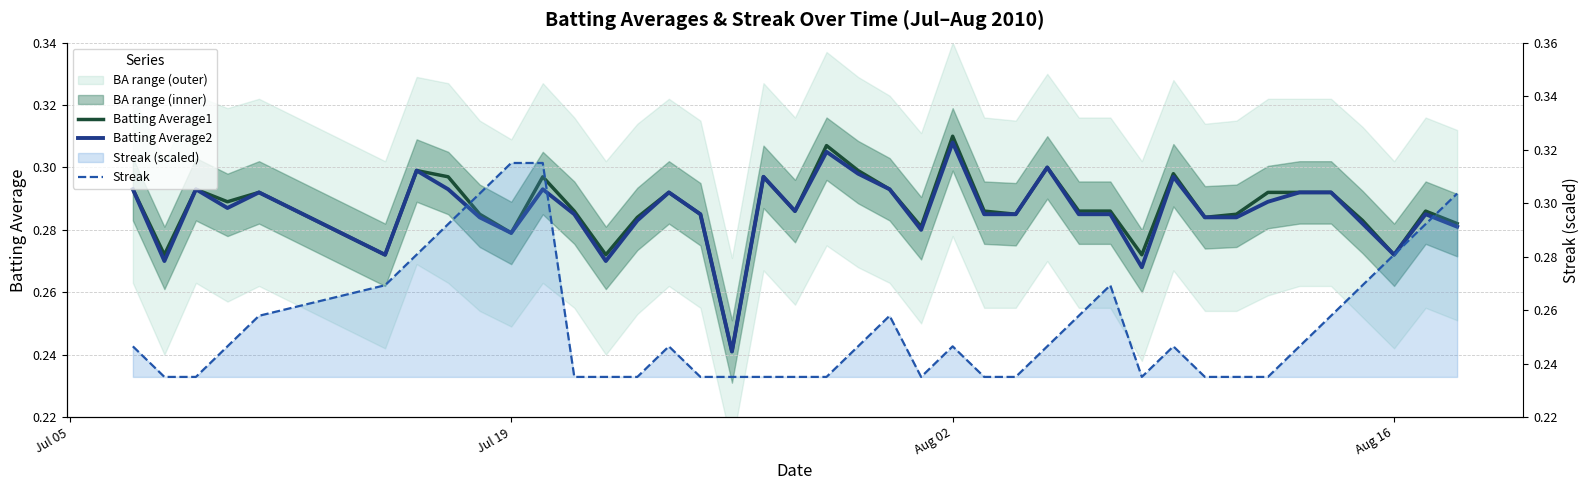

Is the value of Streak at 29 greater than the value of Batting Average1 at 20?

No